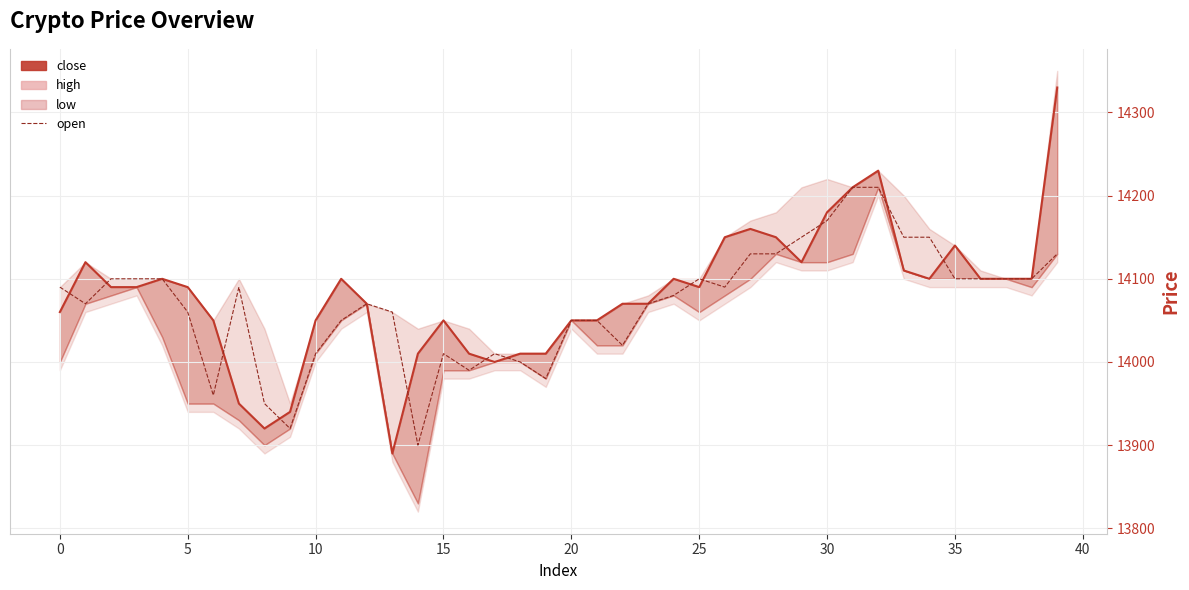

Is it true that the value at 0 is 21264?

False